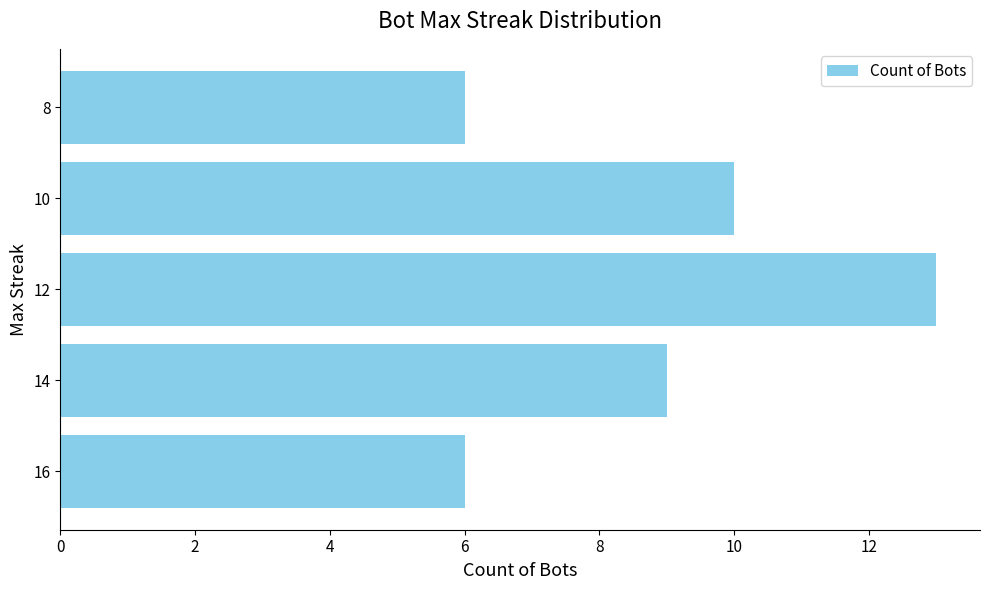

Which has a higher value, 8 or 14?

14